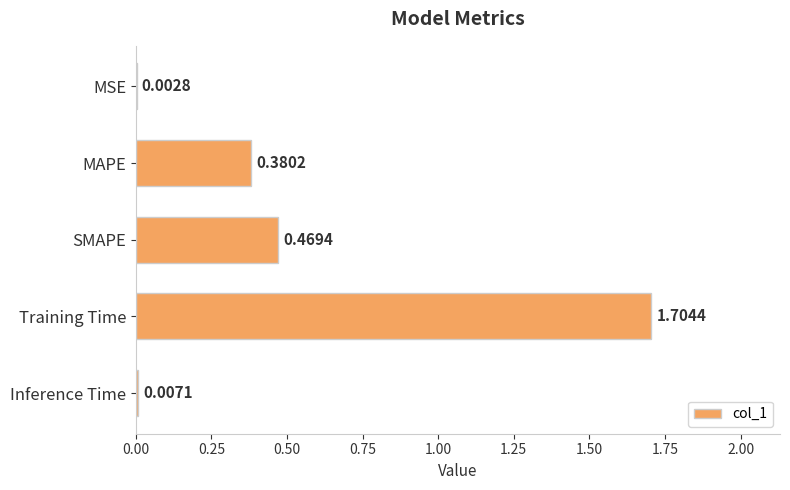

What is the sum of all values?

2.6